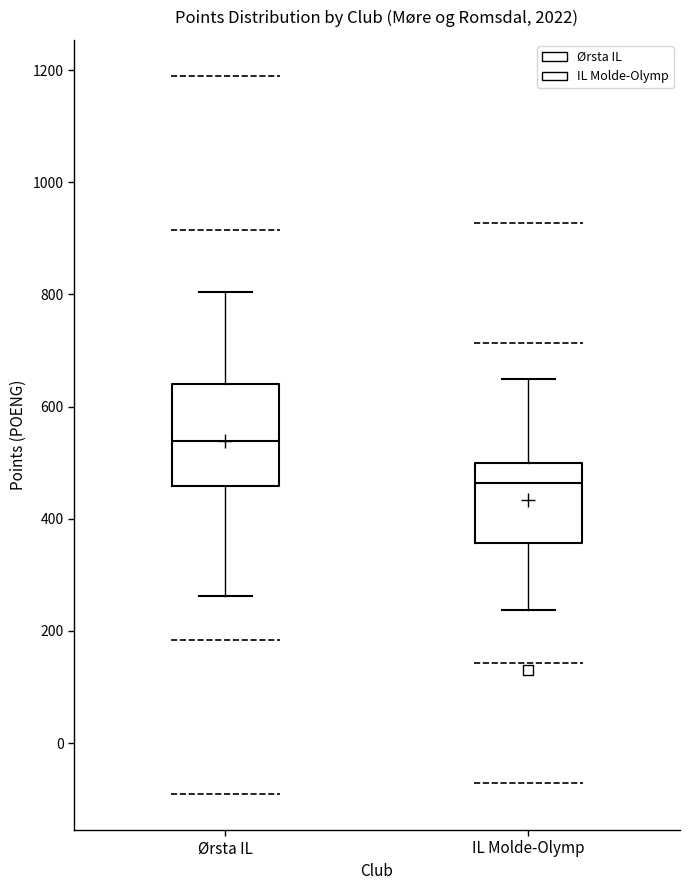

Reading left to right, read every box against the y-axis: the position of its median line, the range the box covers, and the ends of its whiskers. The values are not printed on the chart, so give them approximately, as read against the axis.

Ørsta IL: median 540, box 460 to 640, whiskers 260 to 800
IL Molde-Olymp: median 460, box 360 to 500, whiskers 240 to 640